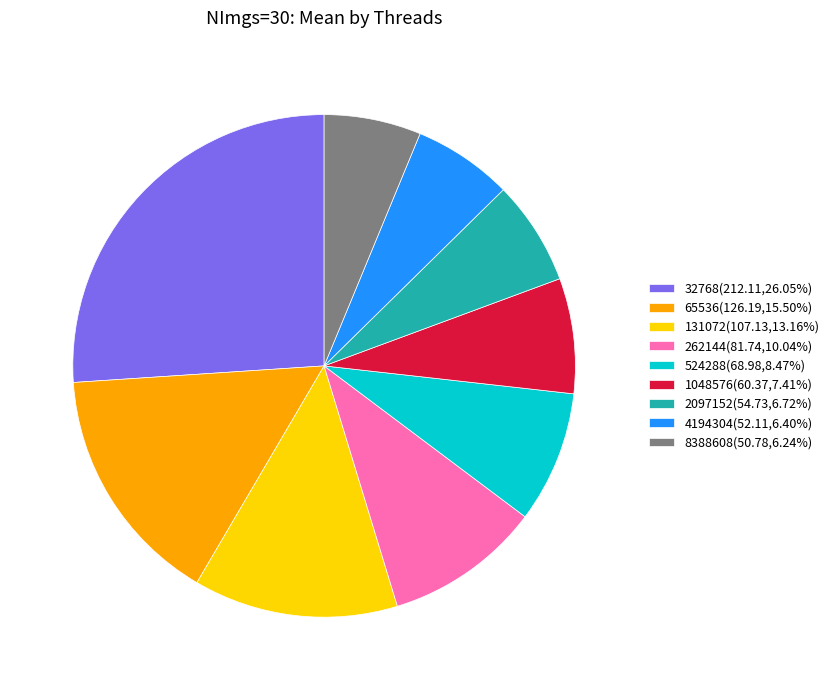

Is the sum of 262144(81.74,10.04%) and 2097152(54.73,6.72%) greater than half?

No